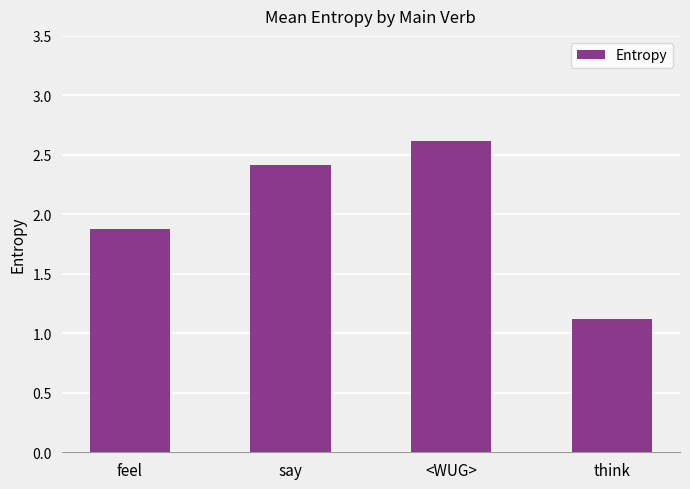

What is the ratio of the value at <WUG> to the value at feel?

1.4